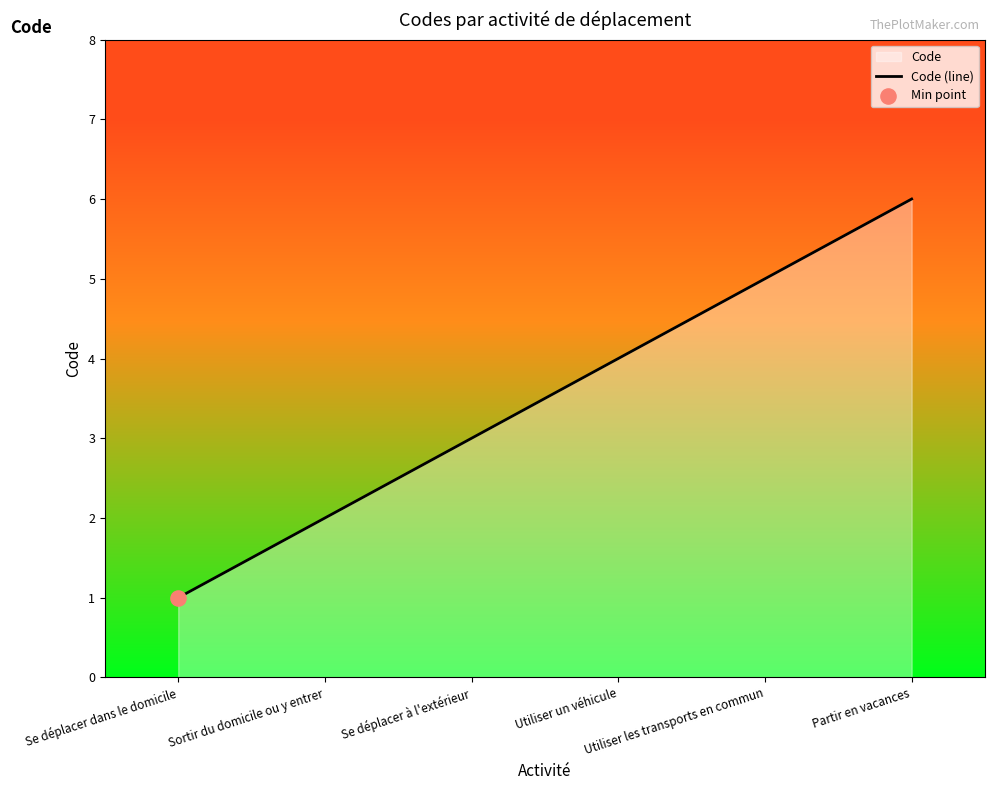

Between Utiliser les transports en commun and Se déplacer à l'extérieur, which is larger?

Utiliser les transports en commun